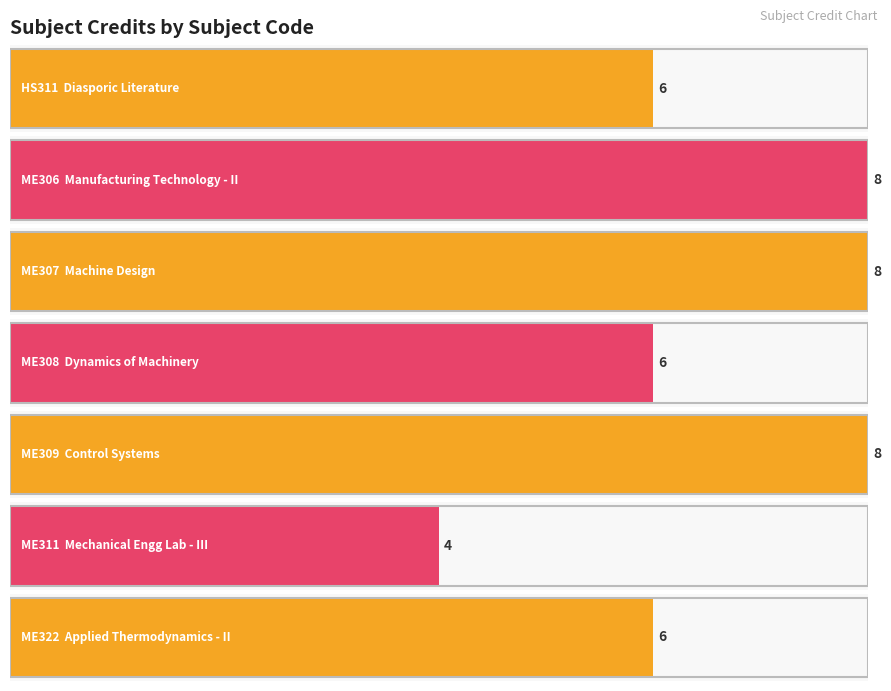

Are the bars horizontal?

Yes